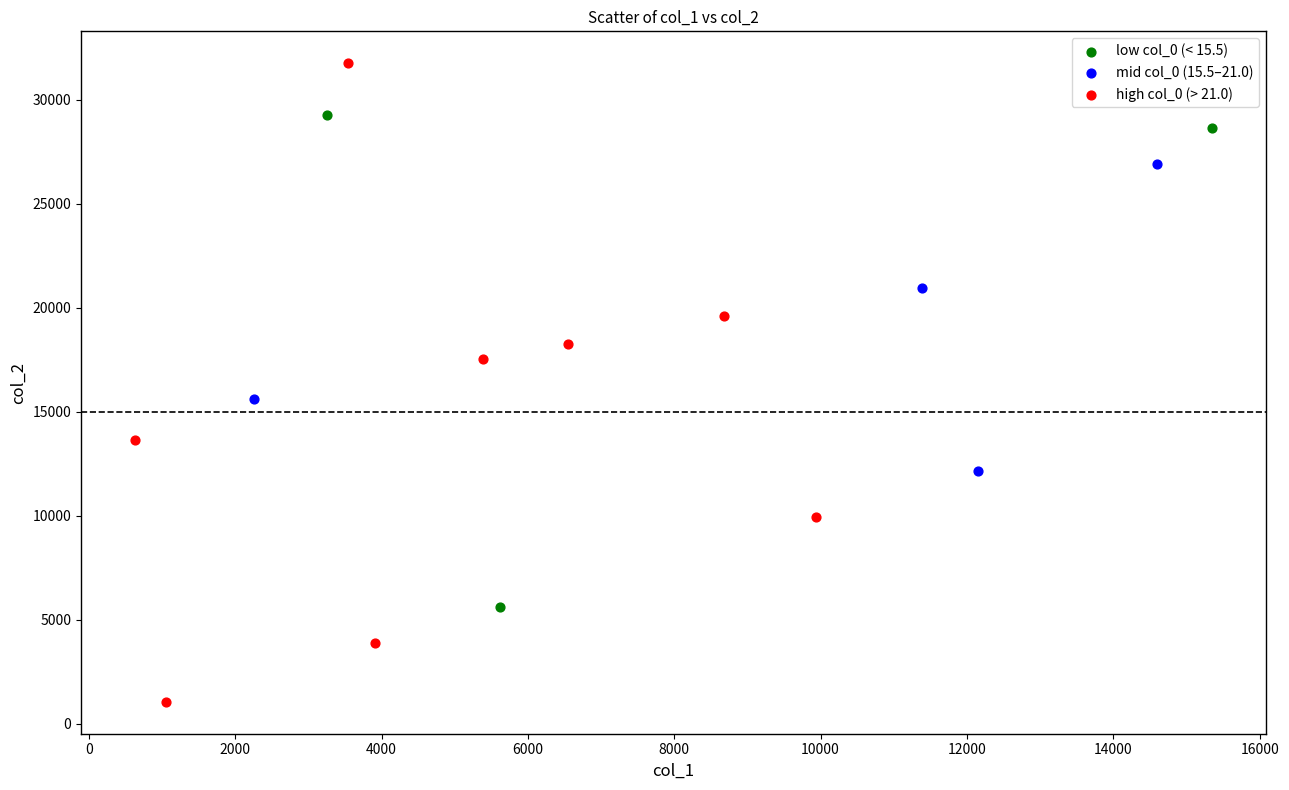

Which series has the widest spread of Y values?

high col_0 (> 21.0)